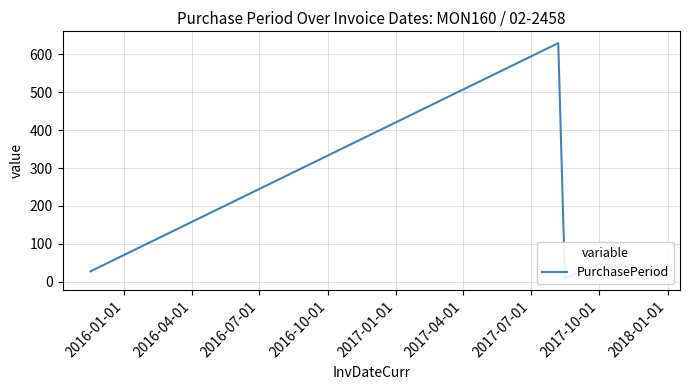

What is the average value?

130